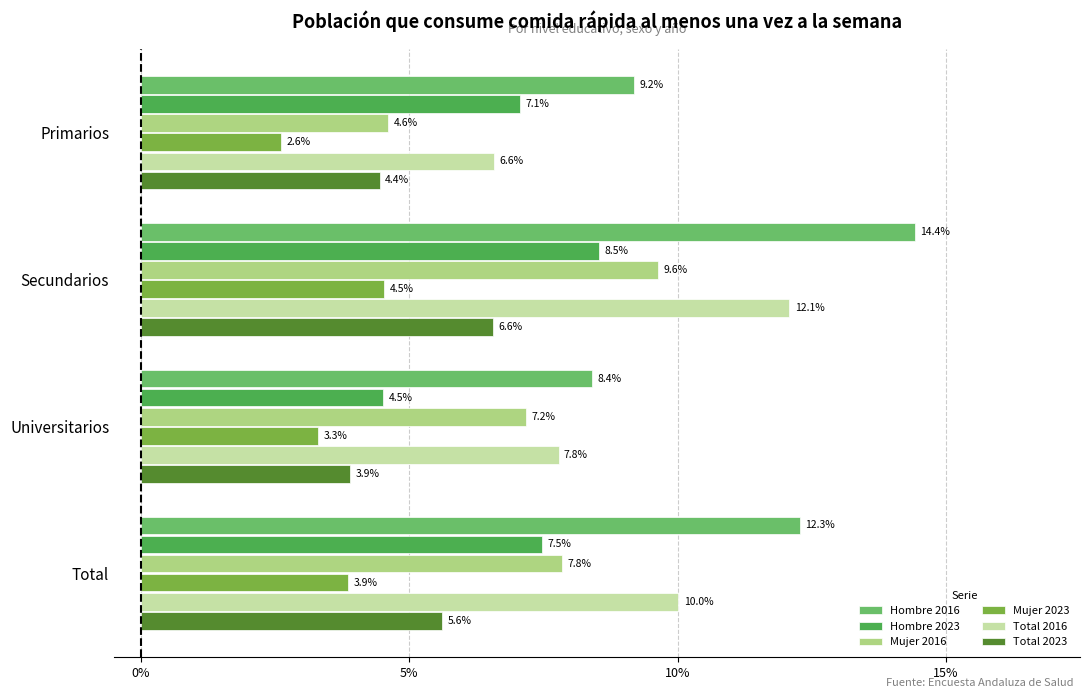

What are all the series names shown in the legend?

Hombre 2016, Hombre 2023, Mujer 2016, Mujer 2023, Total 2016, Total 2023